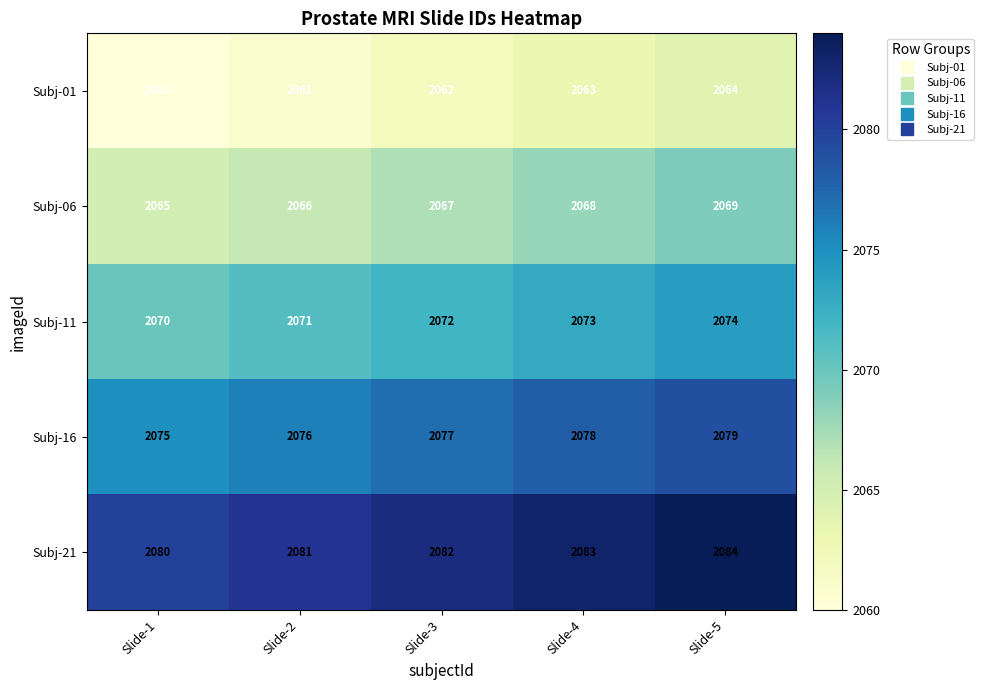

How many data points in Subj-01 are less than 2062?

2